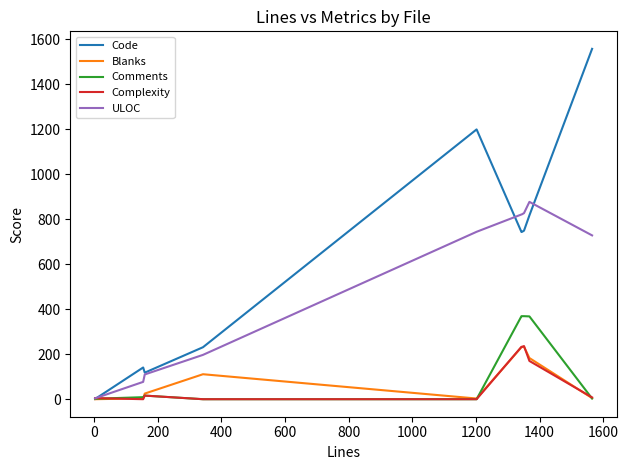

Which series has the largest range (max minus min)?

Code